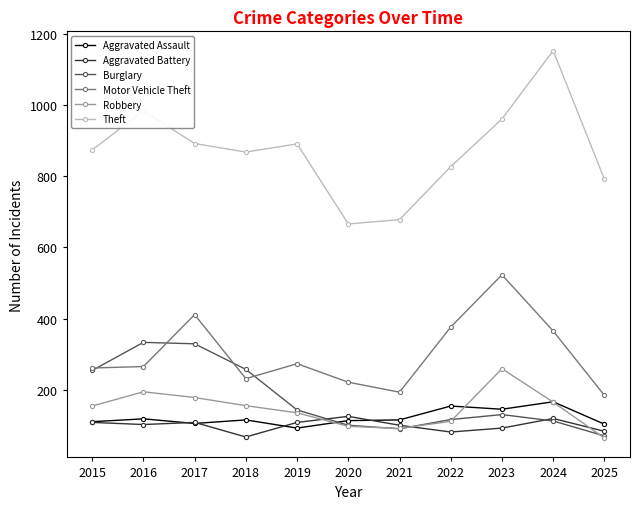

What is the approximate value of Burglary at 2016?

333